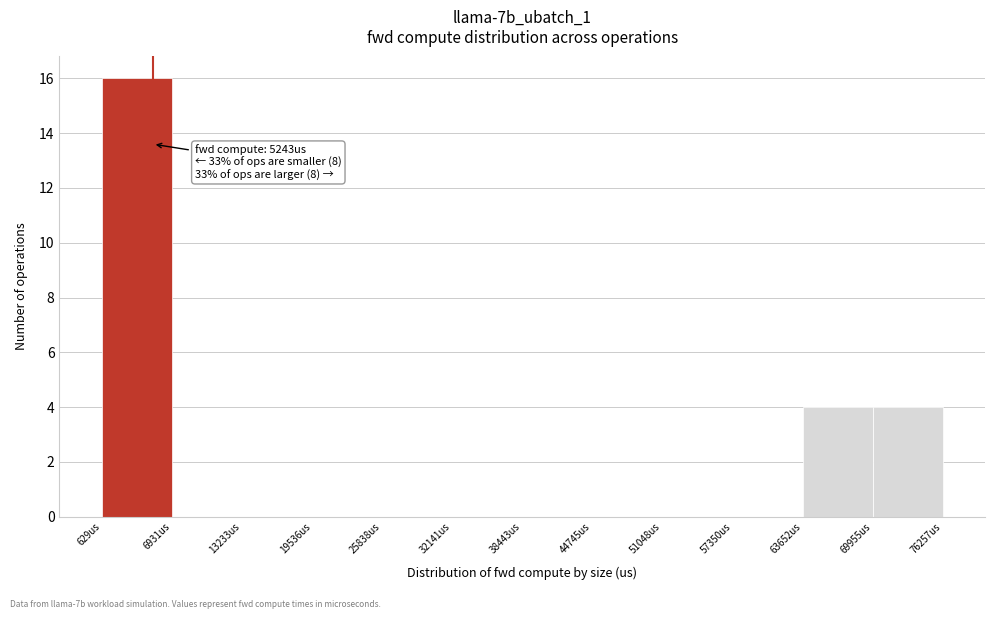

Which range on the x-axis has the tallest bar?

1000 to 7000